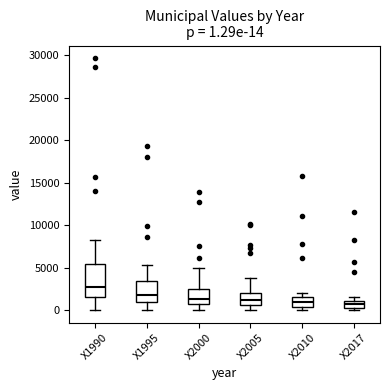

Comparing the boxes themselves (not the whiskers), which one is the tallest?

X1990